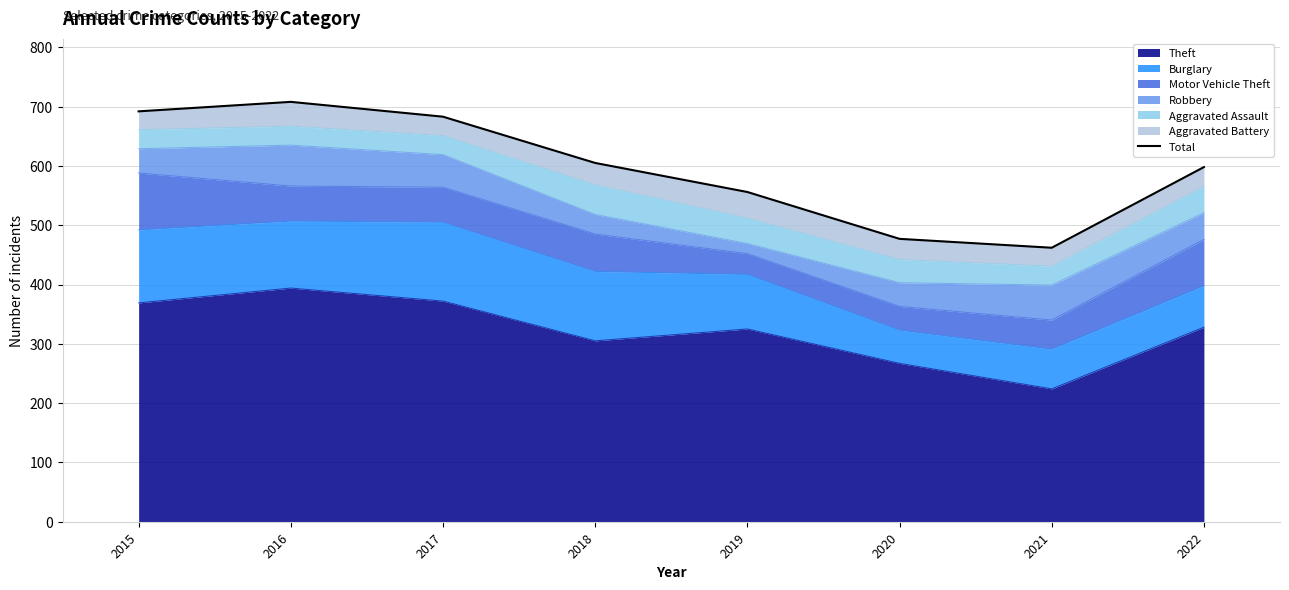

Reading right to left, what are all the values shown in this chart?

598	462	477	556	605	683	708	692